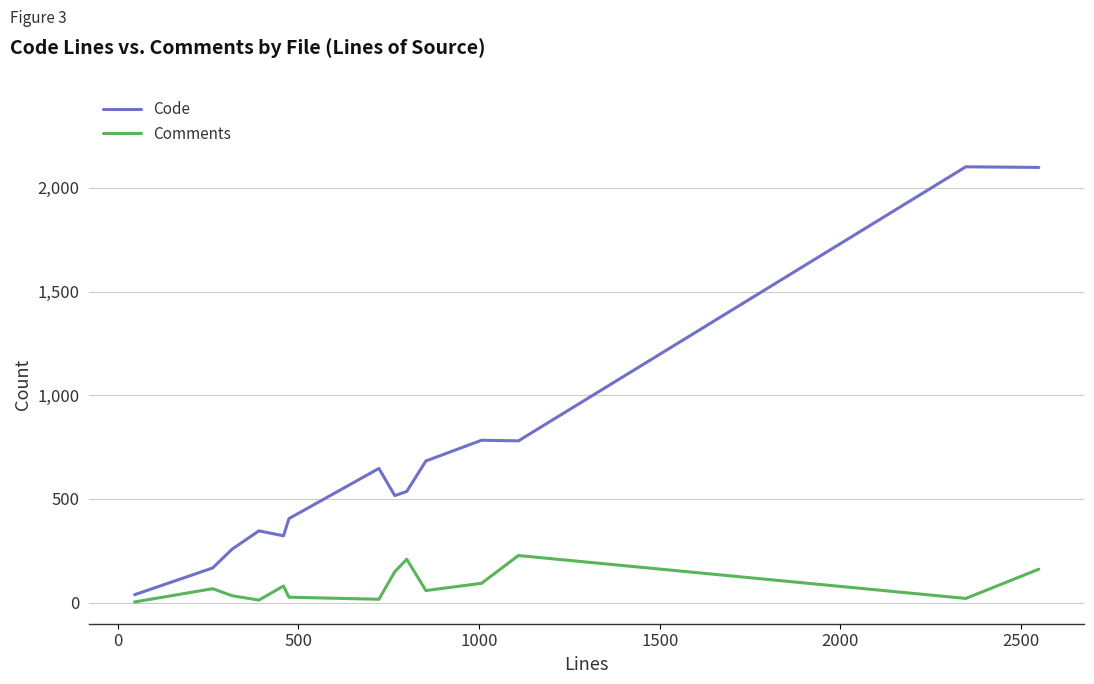

Is this an area chart (filled region under the line)?

No